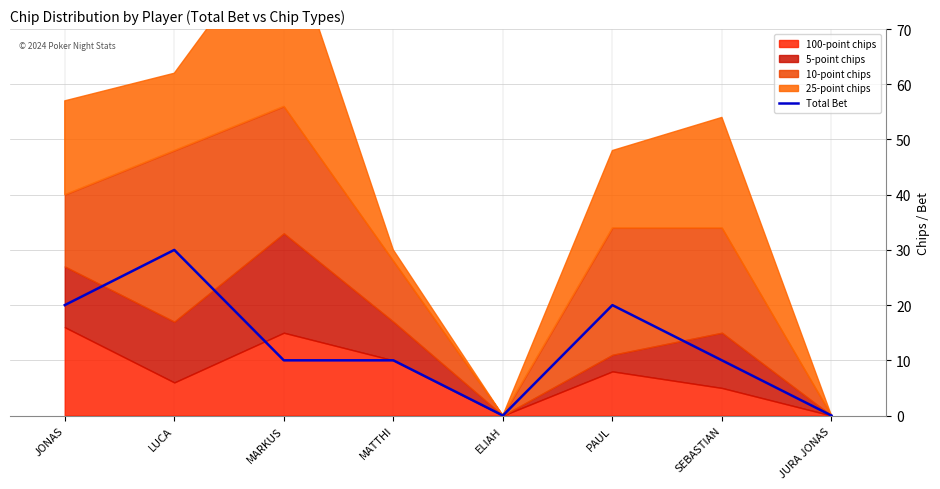

What is the average value?

12